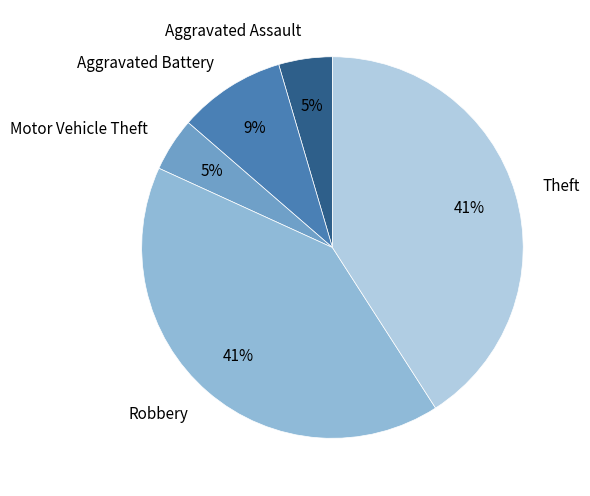

To the nearest percent, what percentage of the pie is Aggravated Battery?

9%